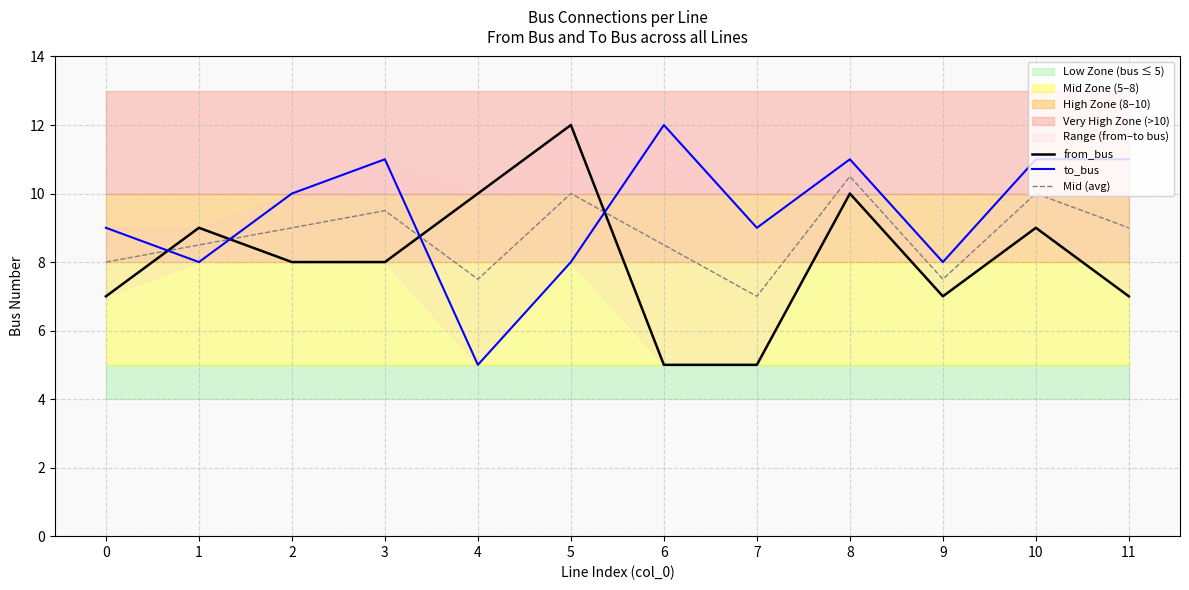

Which series ends up on top after the final intersection of Mid (avg) and to_bus?

to_bus